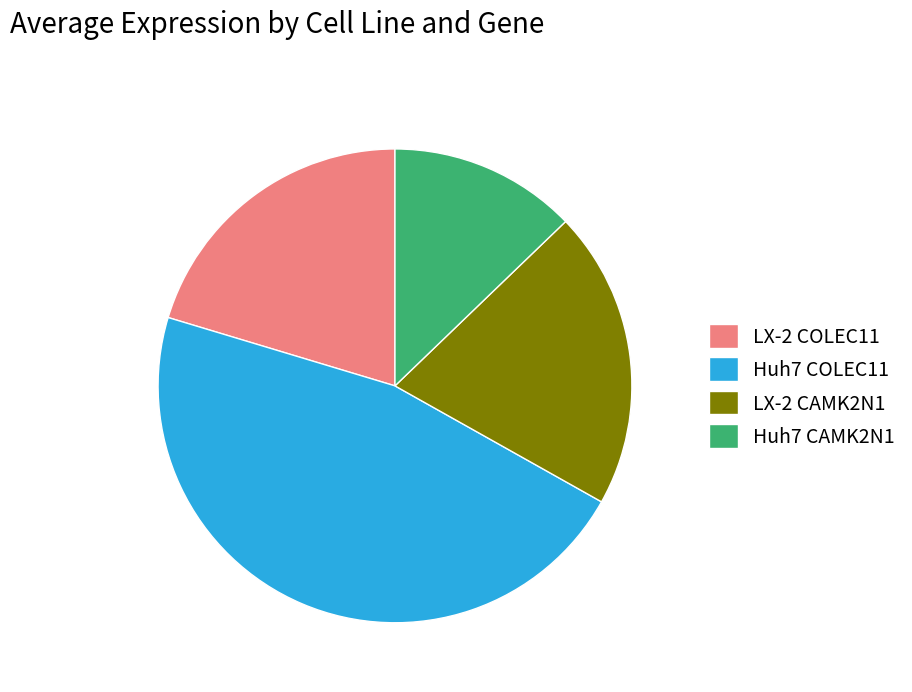

Approximately how many times larger is the value at Huh7 CAMK2N1 compared to Huh7 COLEC11?

0.3